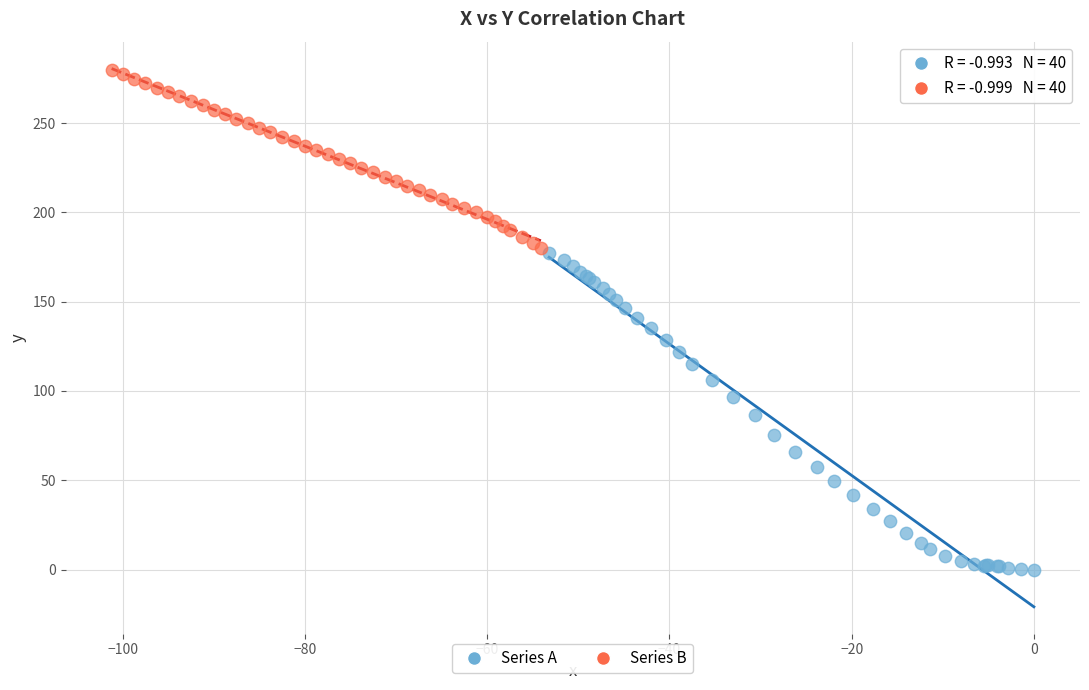

Which series contains the highest Y value?

Series B